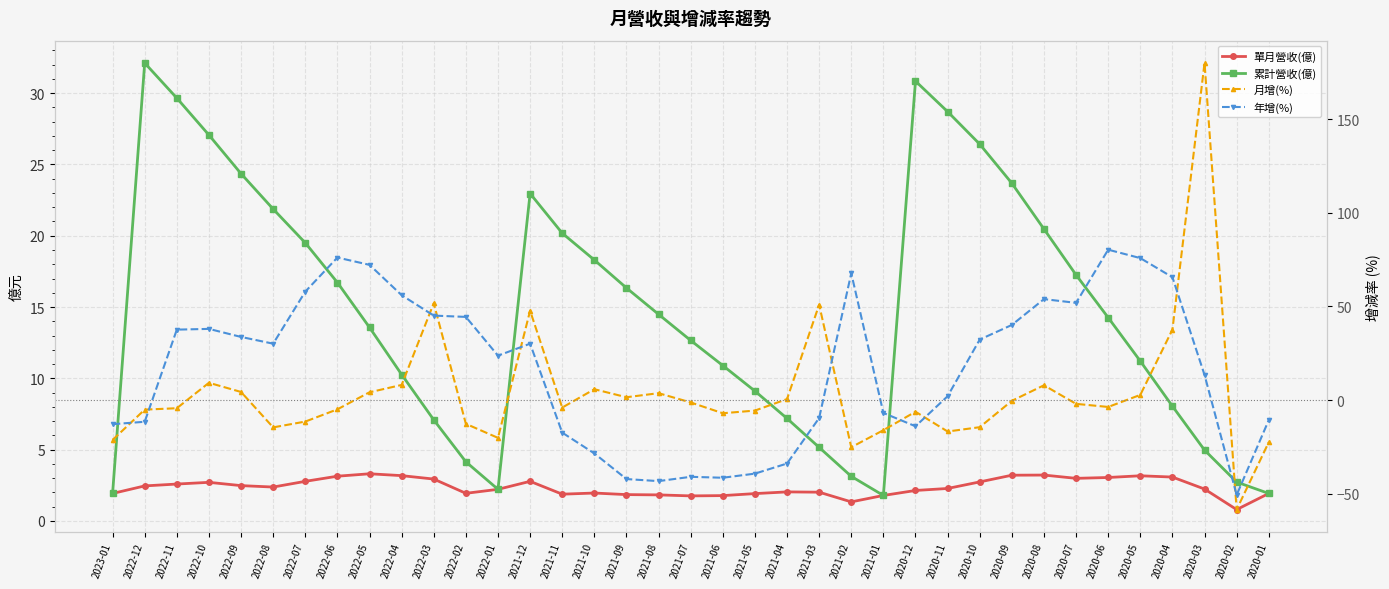

At which category does 月增(%) reach its first local peak?

2022-10